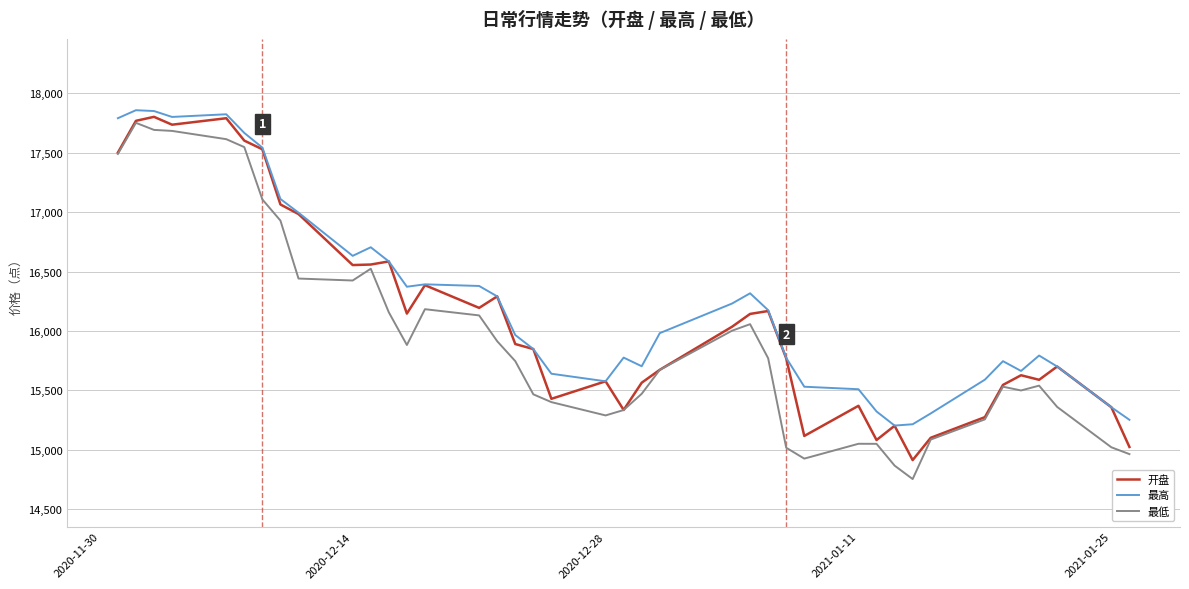

How many lines are shown in the chart?

3